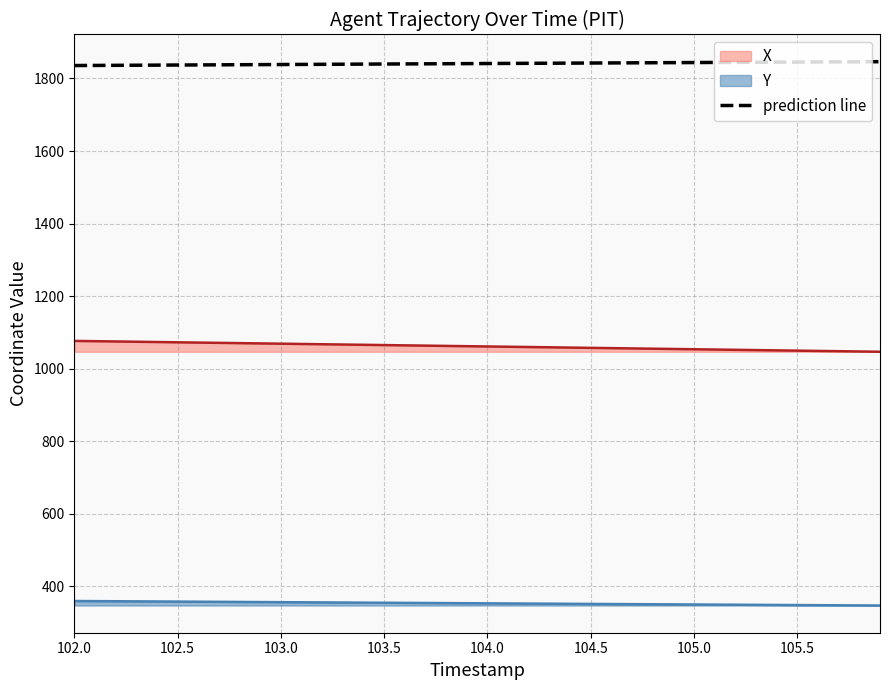

List the series in order of their peak value, highest first.

prediction line, X, Y